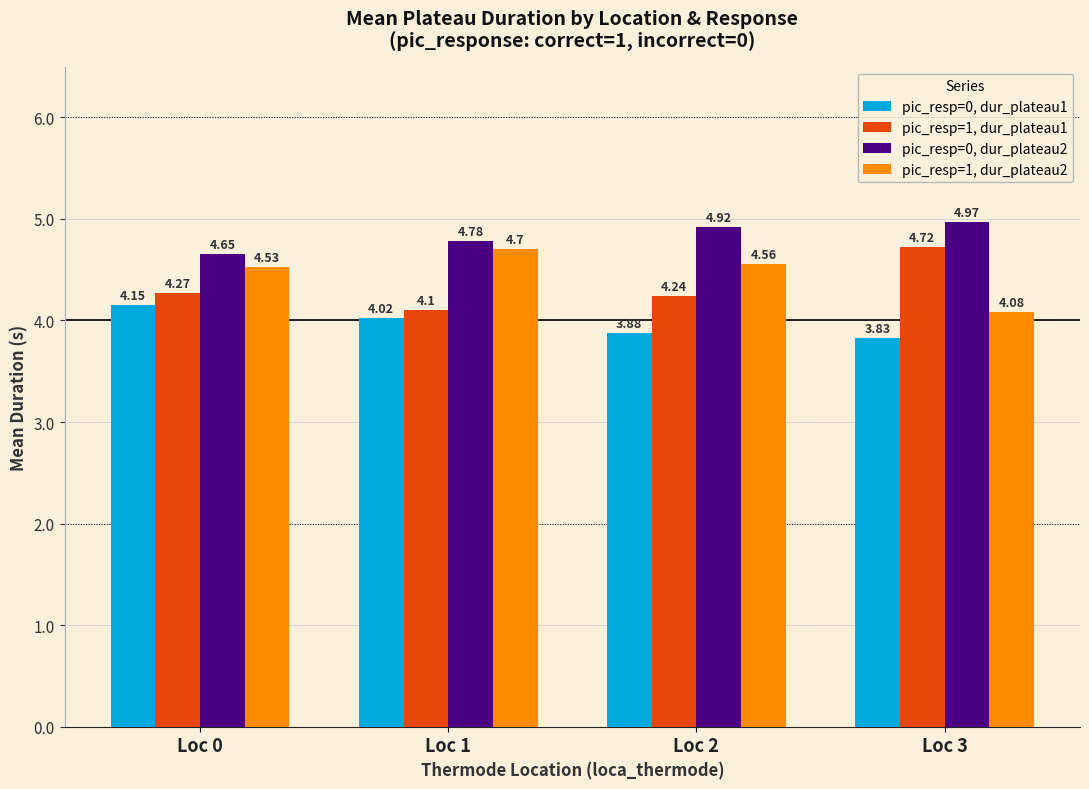

Which category has the lowest value across all series?

Loc 3